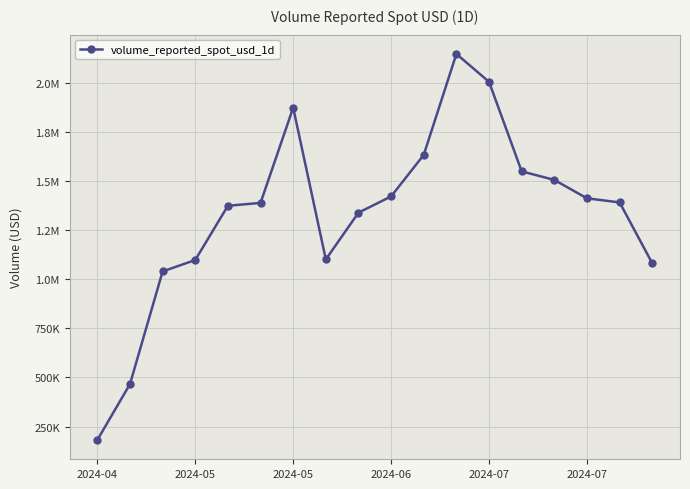

Does the chart have visible grid lines?

Yes